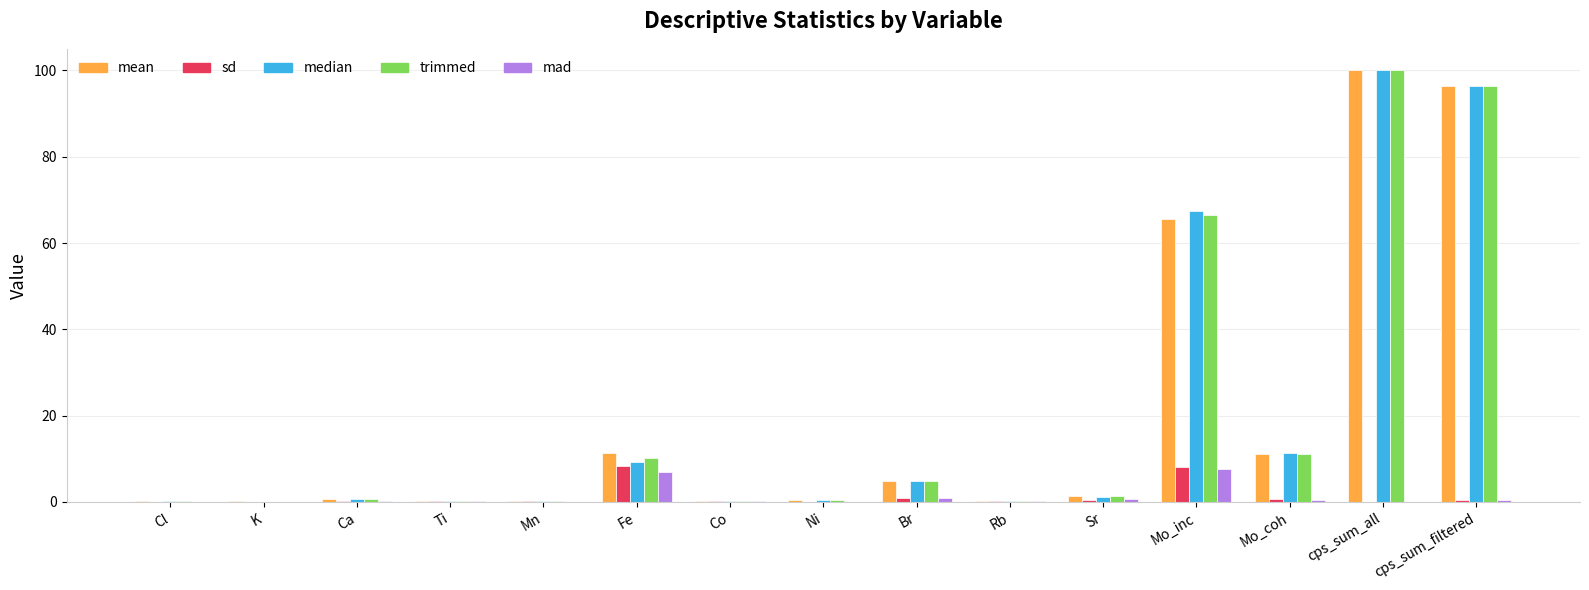

What are all the series names shown in the legend?

mean, sd, median, trimmed, mad